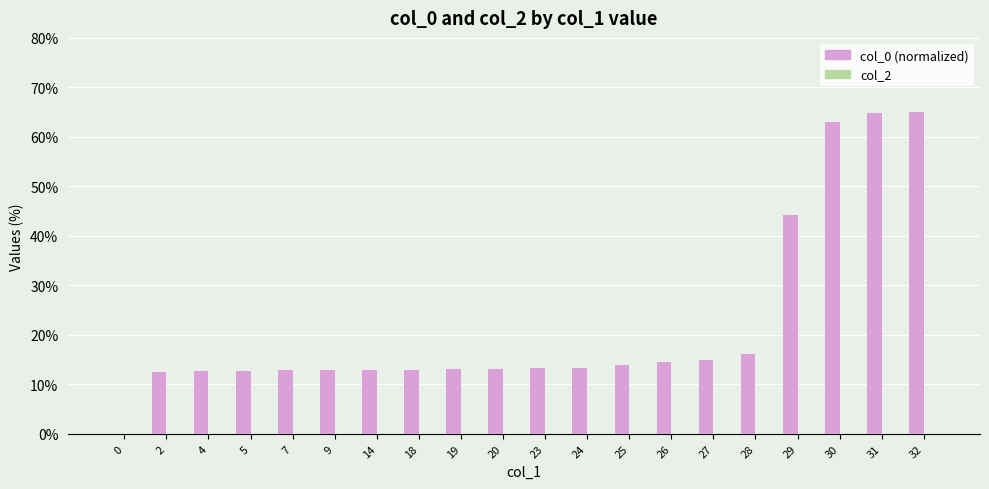

Between 31 and 29, which is larger?

31